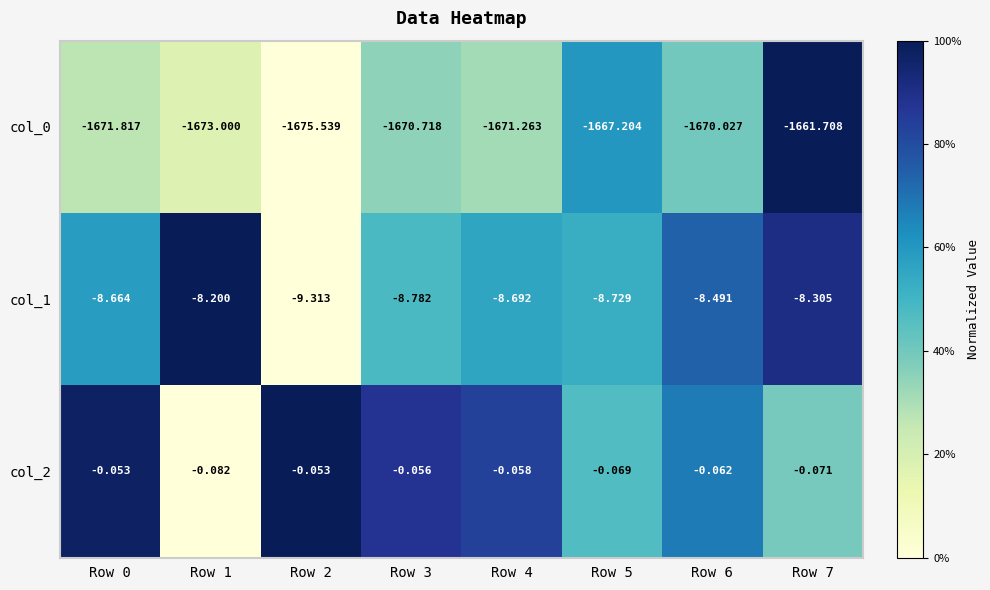

Is the value of col_2 at Row 5 greater than the value of col_1 at Row 7?

Yes